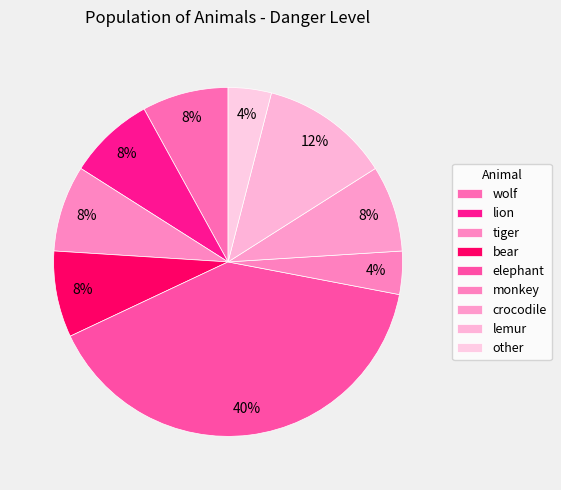

Count the number of slices in the pie.

9